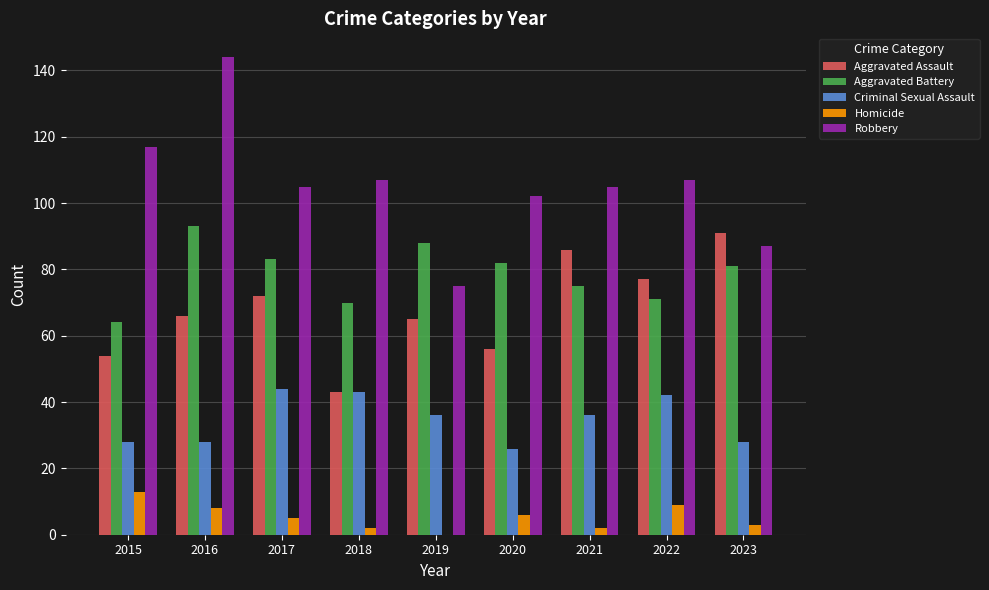

What is the total value across all series at 2015?

276